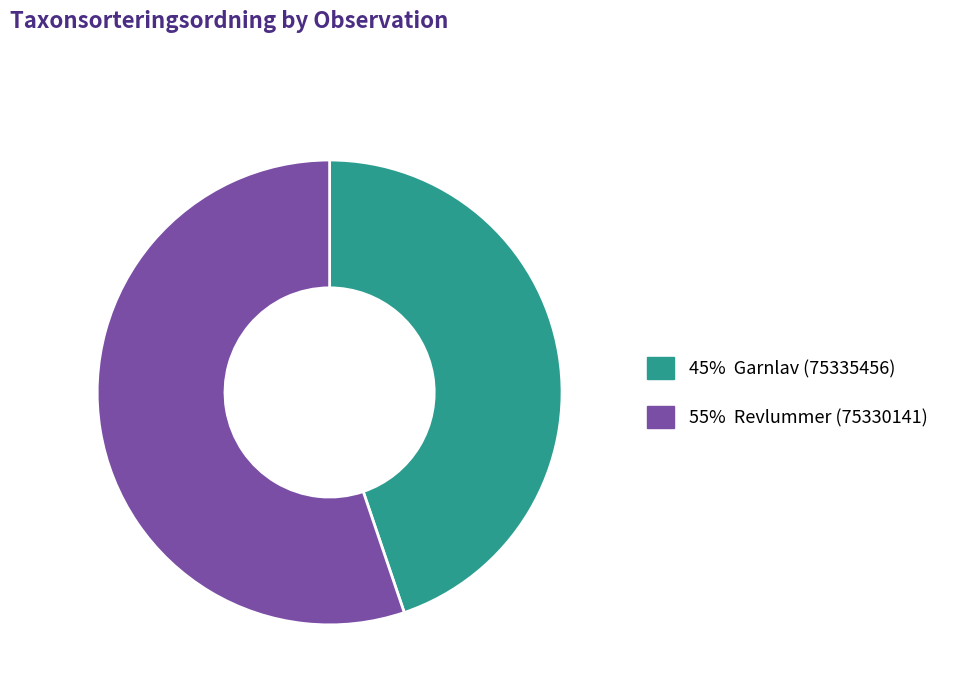

What is the smallest slice in the pie chart?

45% Garnlav (75335456)